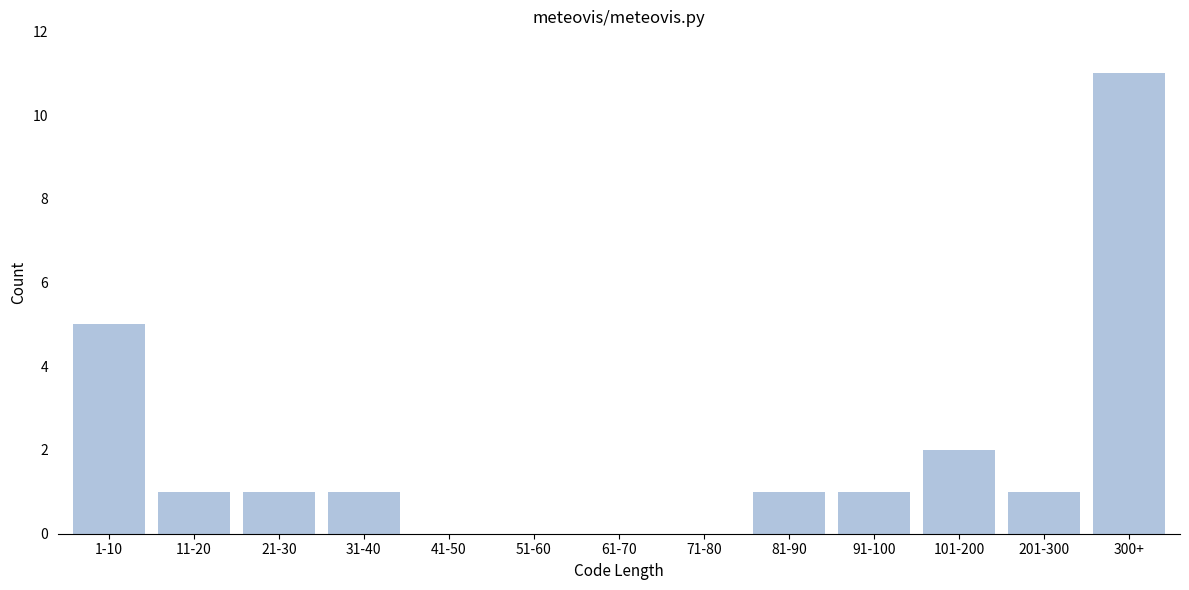

Reading right to left, what are all the values shown in this chart?

300+=11	201-300=1	101-200=2	91-100=1	81-90=1	71-80=0	61-70=0	51-60=0	41-50=0	31-40=1	21-30=1	11-20=1	1-10=5